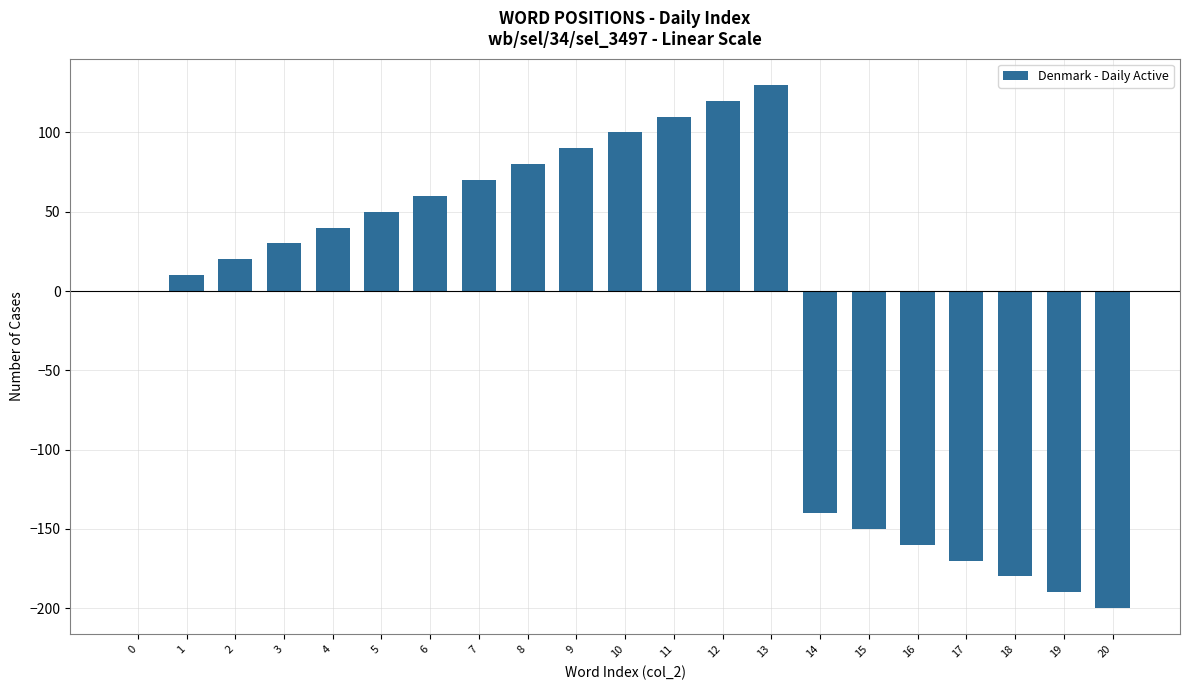

At which category does the chart reach its peak across all series?

13